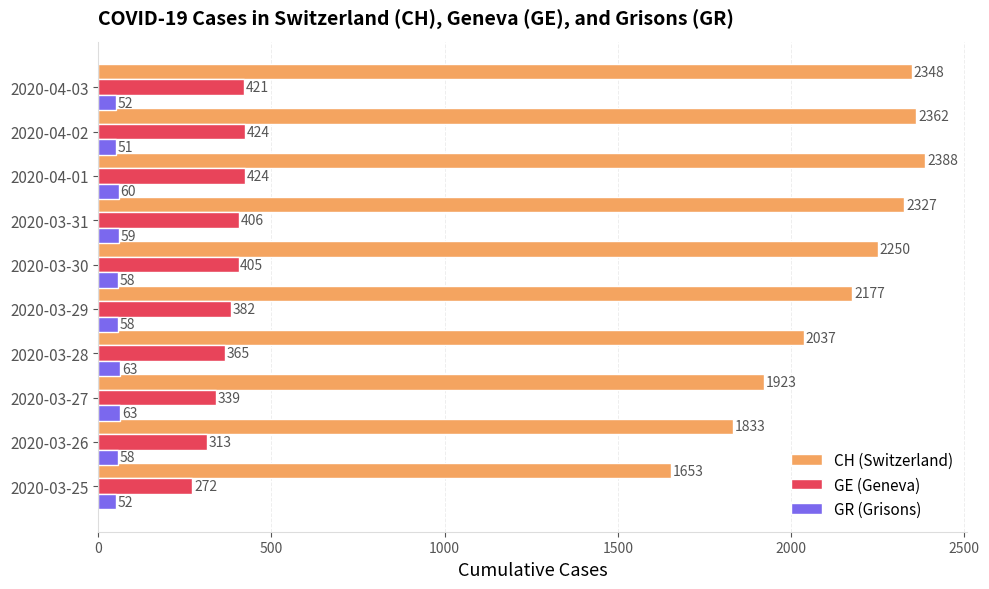

What is the average value of the GR (Grisons) series?

57